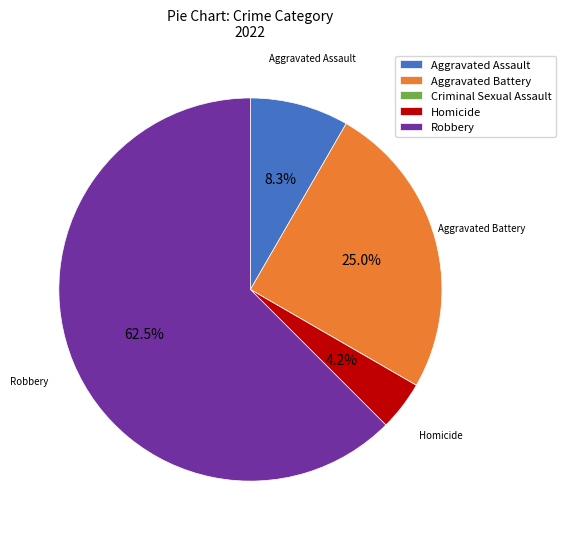

Combined, do Aggravated Assault and Homicide account for over 50%?

No